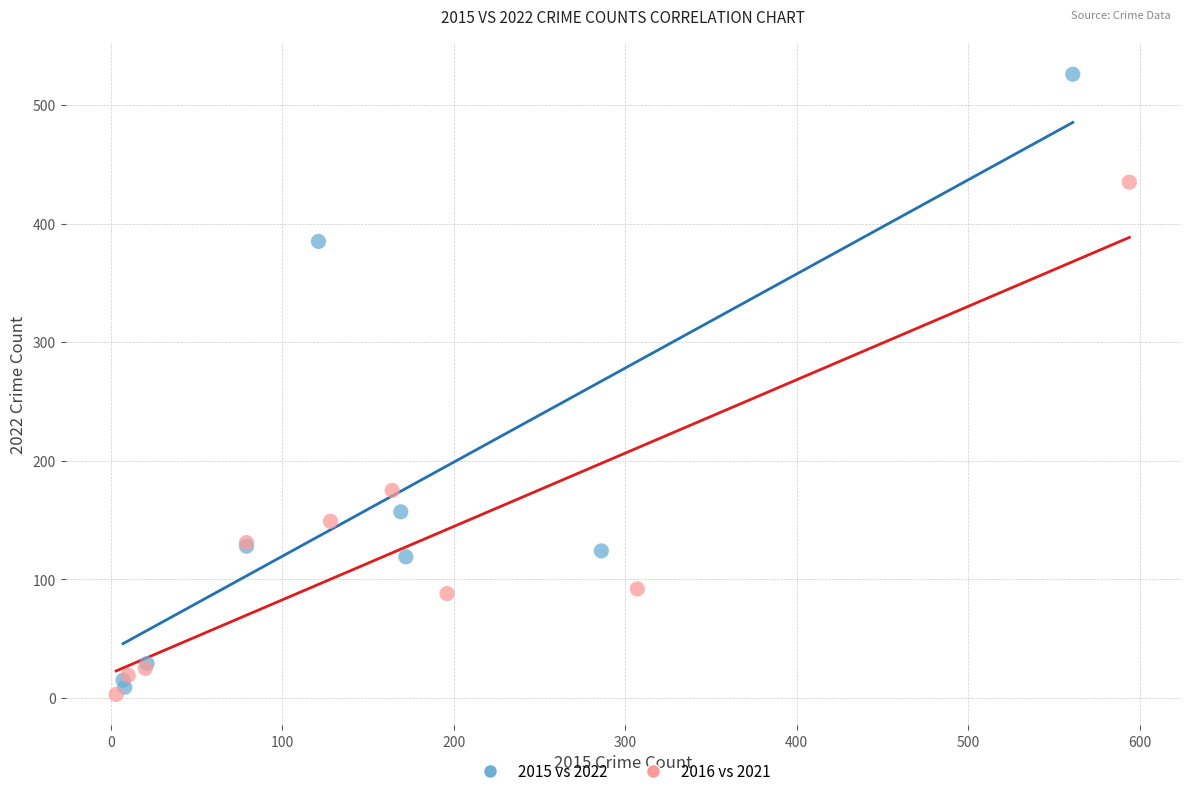

Which series has the largest Y range (max minus min)?

2015 vs 2022